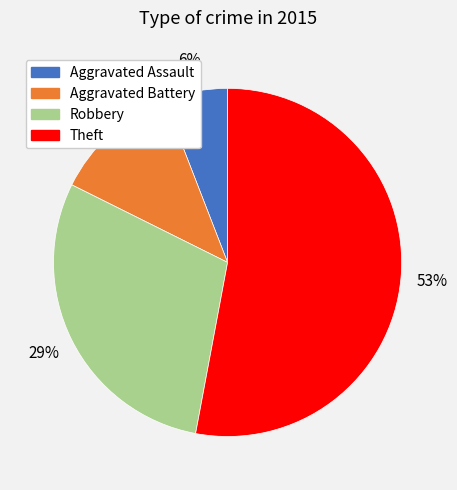

Which category has the biggest portion of the pie?

Theft